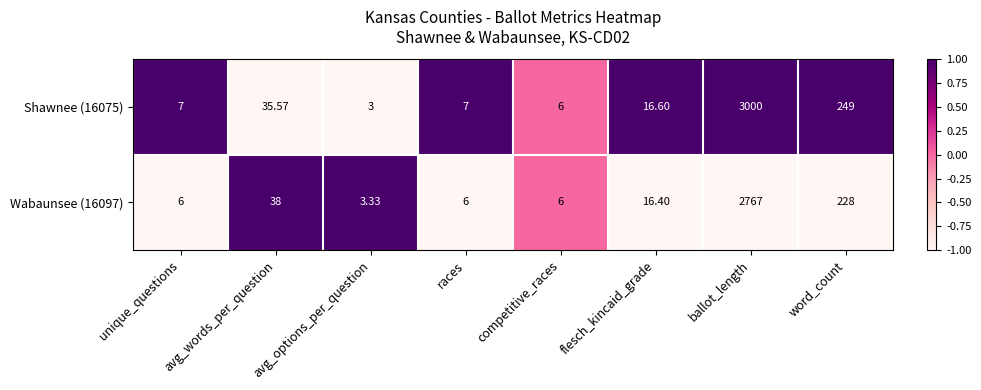

At which label does Shawnee (16075) reach its minimum?

avg_options_per_question